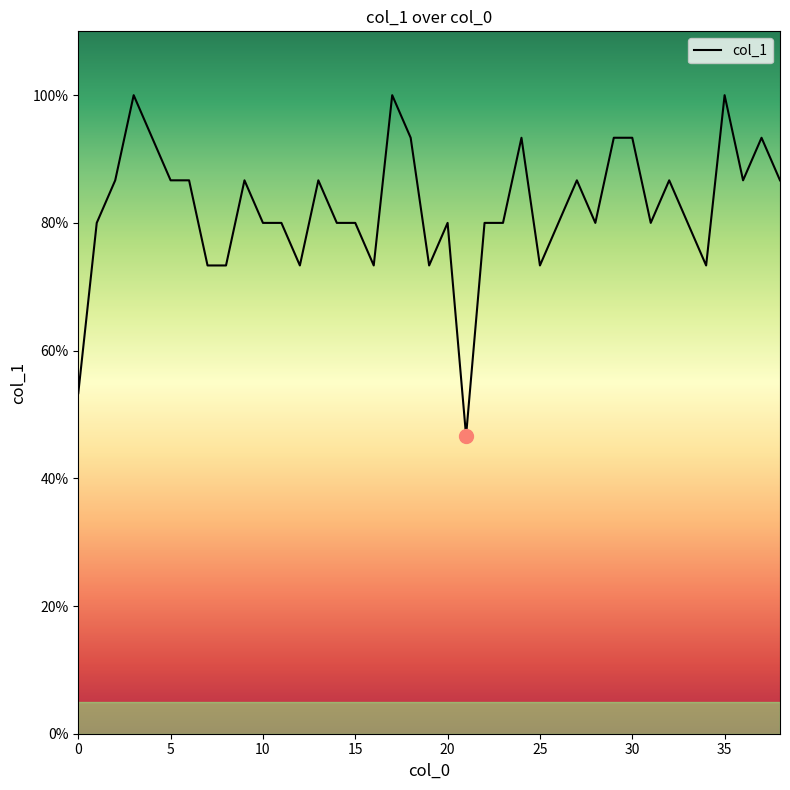

Is this an area chart (filled region under the line)?

No